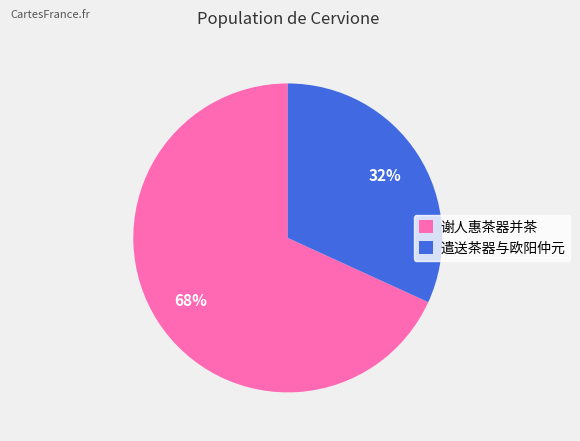

How many slices are in this pie chart?

2